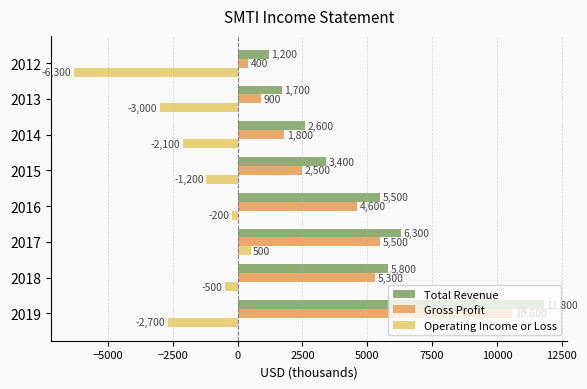

True or false: Gross Profit has a value of 5300 at 2018.

True